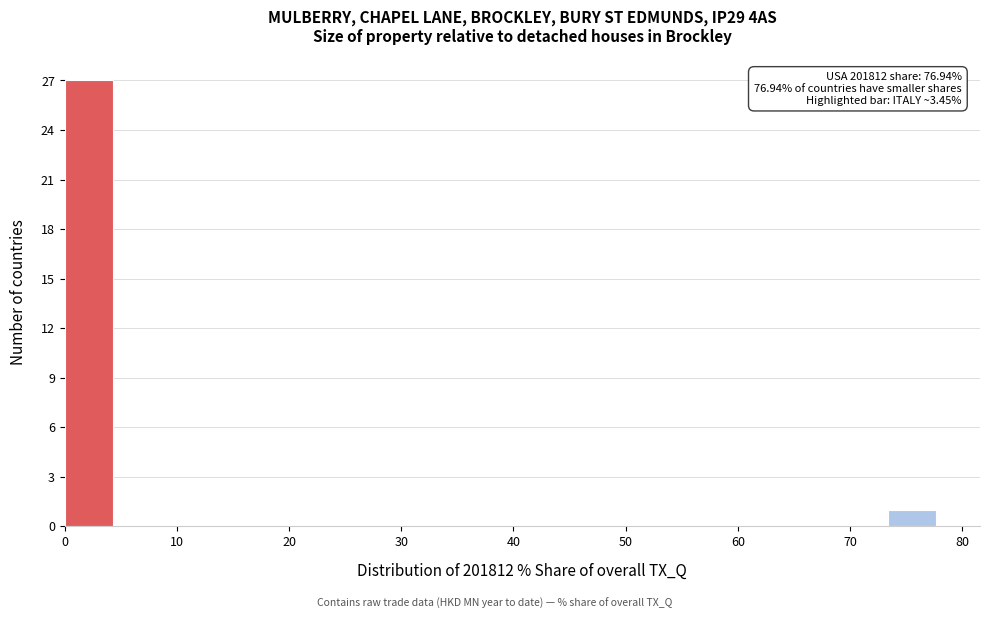

Over which range of the x-axis is the bar tallest?

0 to 5